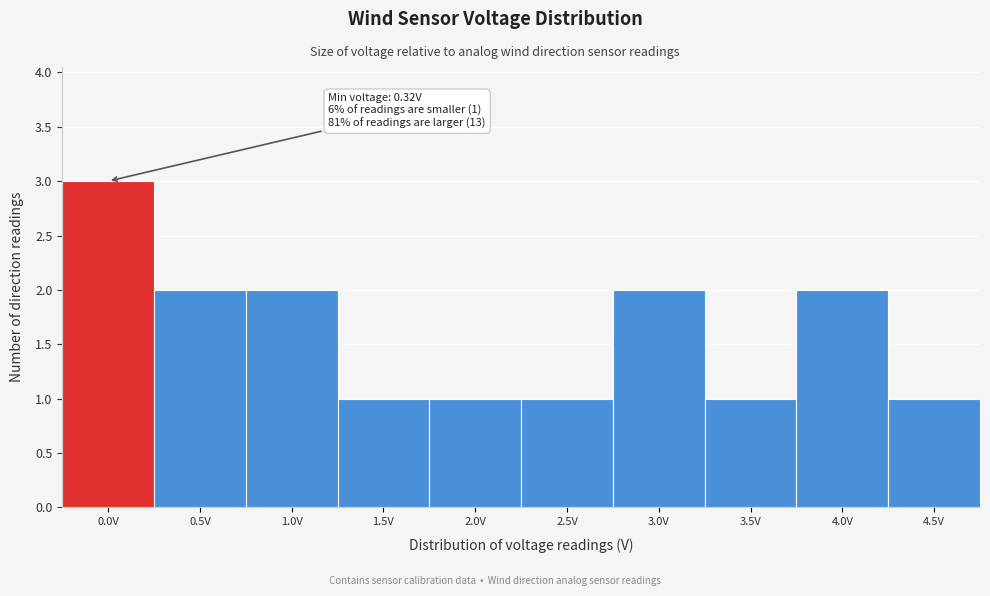

Reading left to right, list all the values displayed in this chart.

3	2	2	1	1	1	2	1	2	1